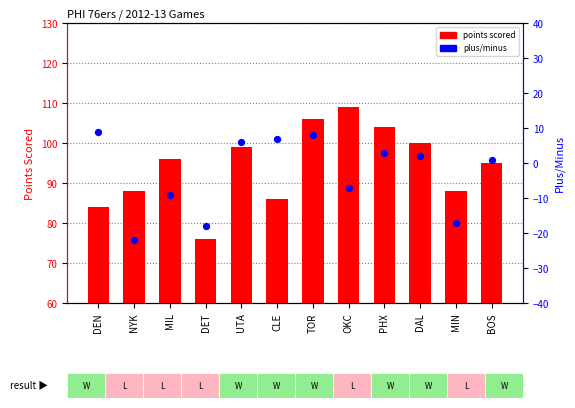

At how many categories does at least one series exceed 11?

12